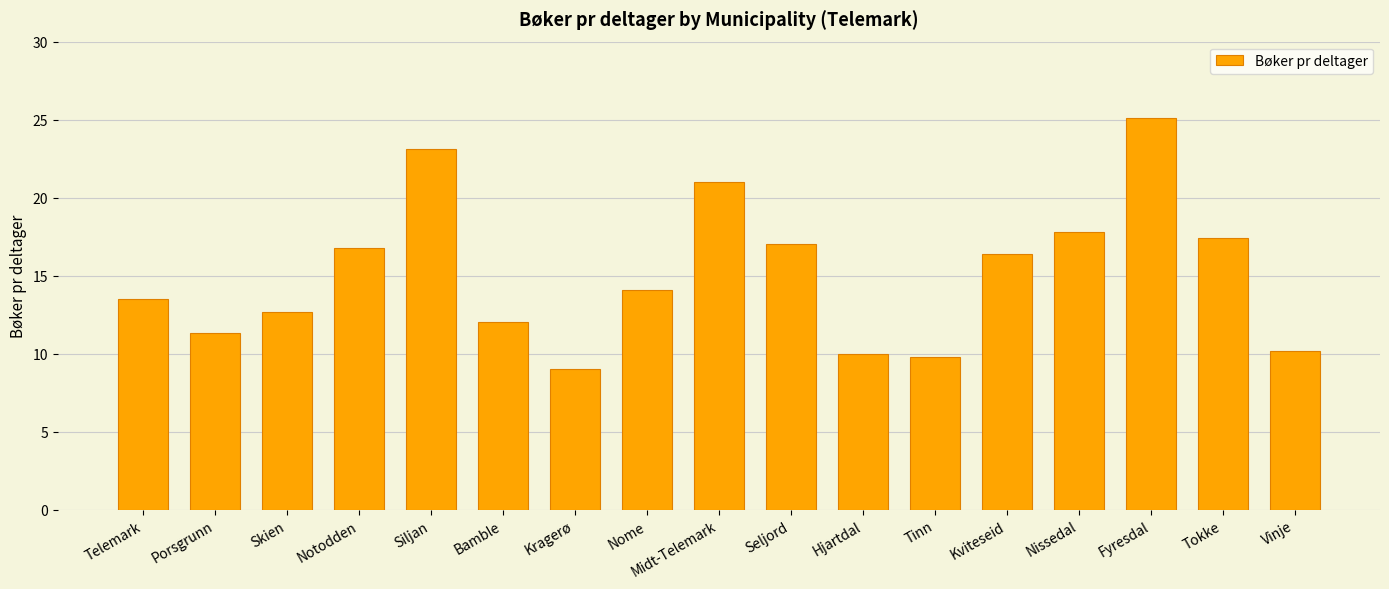

What is the minimum value shown in the chart?

9.0